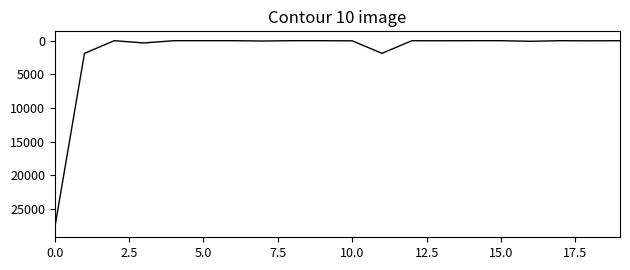

How many lines are shown in the chart?

1